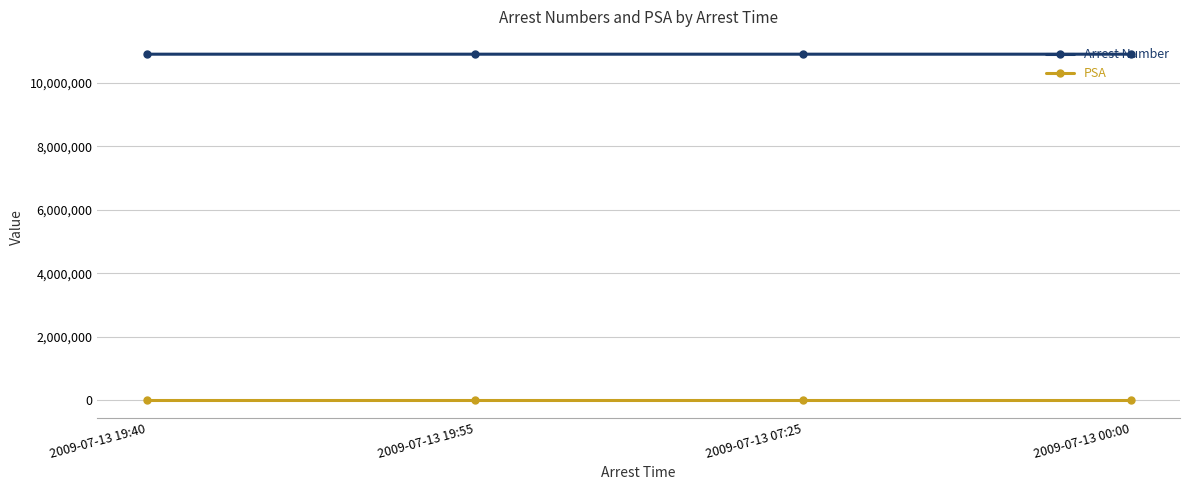

What is the difference between the Arrest Number values at 2009-07-13 19:40 and 2009-07-13 00:00?

6